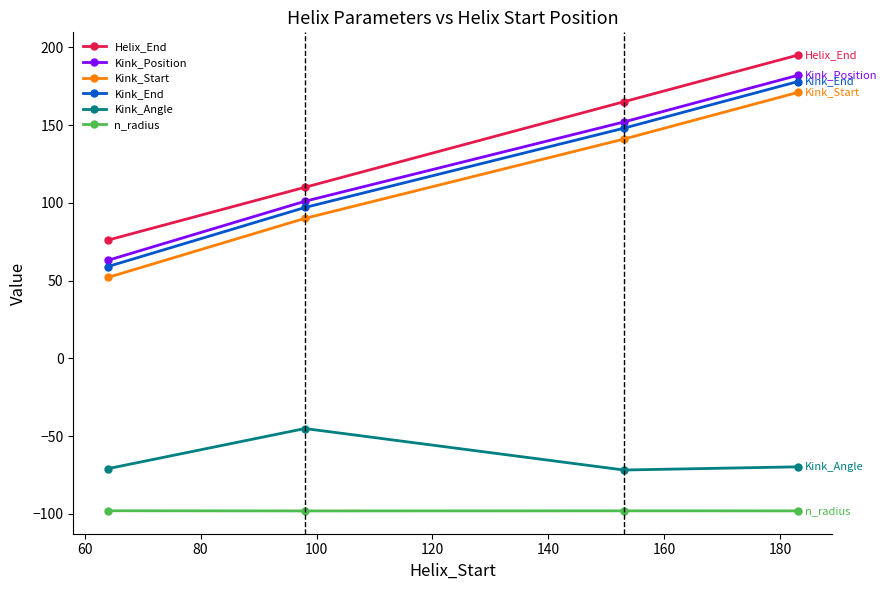

What is the average value of the Kink_Position series?

124.5